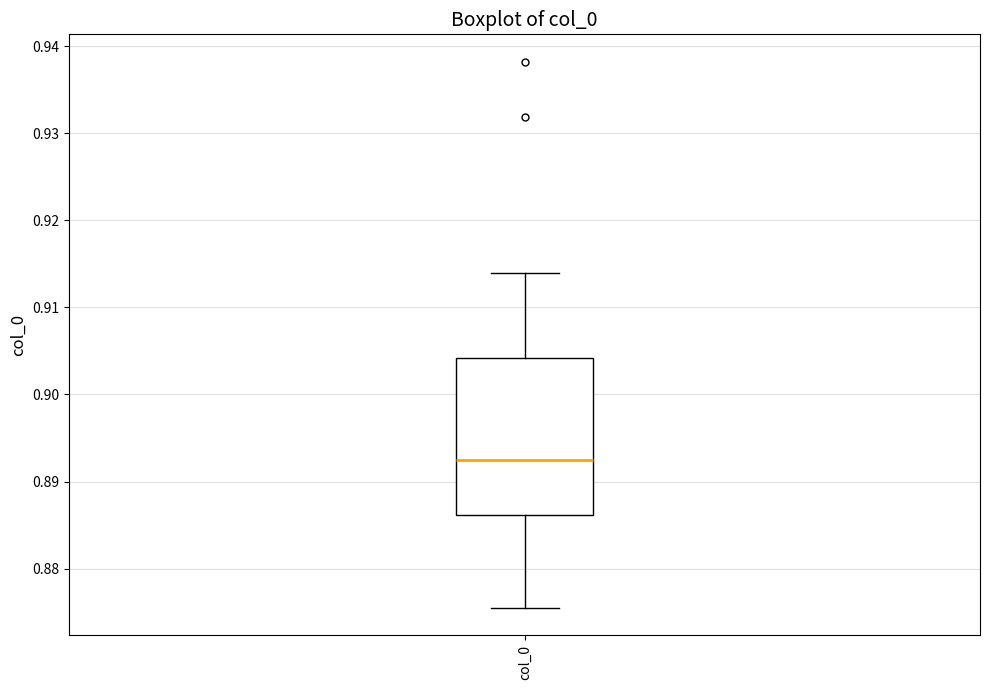

Transcribe this box plot: give where the median line is, the range the box spans, and where the two whiskers end, as read against the y-axis. The values are not printed on the chart, so give them approximately, as read against the axis.

median 0.893, box 0.886 to 0.904, whiskers 0.875 to 0.914